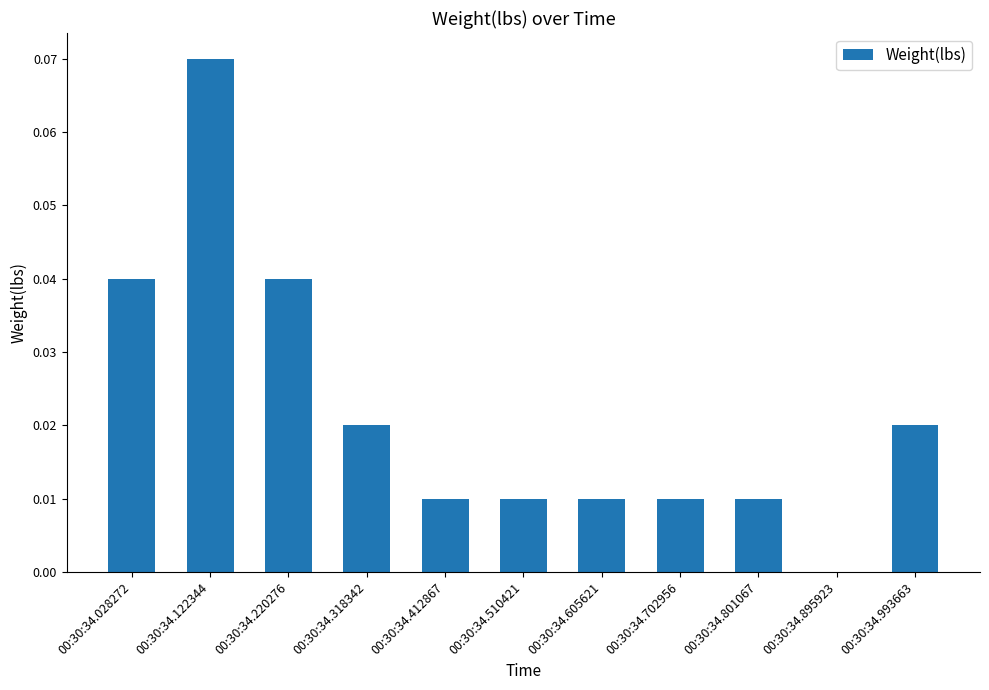

How many data points are above 0?

10